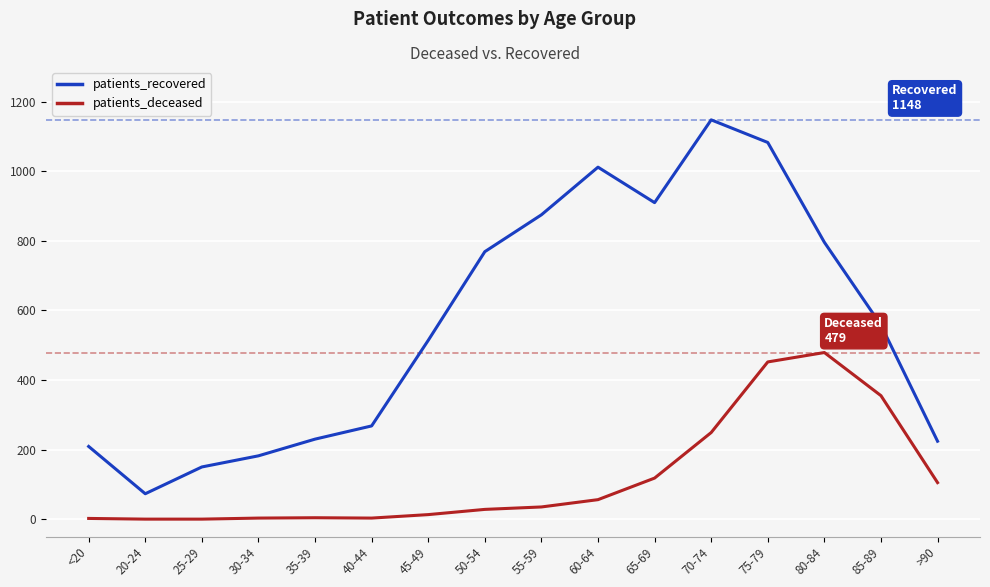

At how many categories does at least one series exceed 440?

9